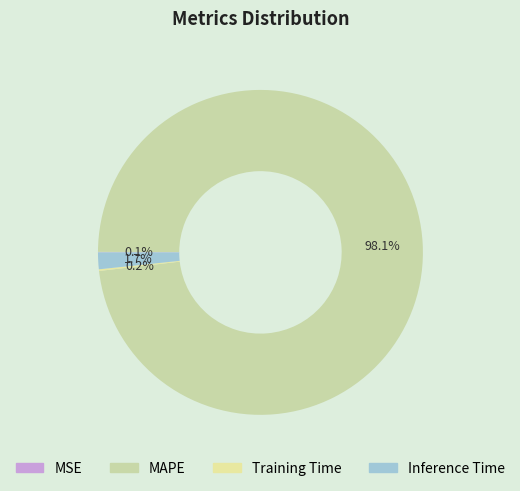

How many slices are in this pie chart?

4